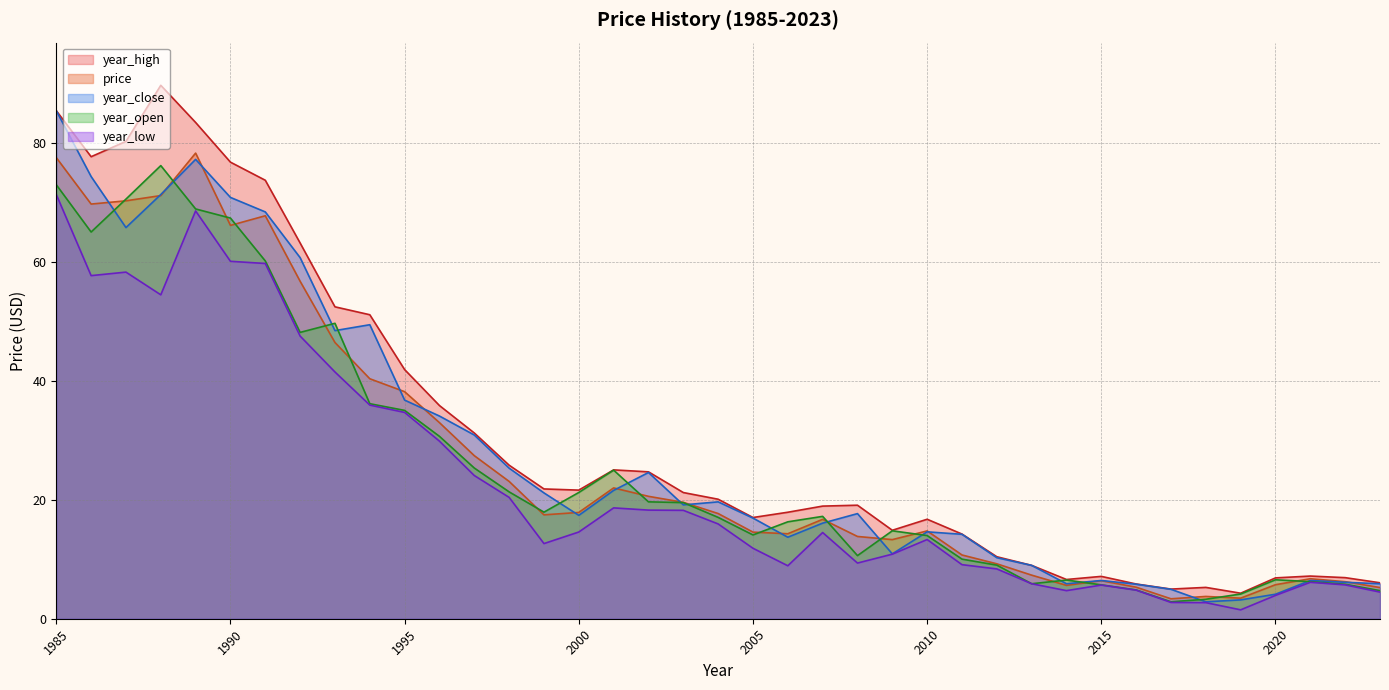

Between 1999 and 2000, which series saw the biggest shift?

year_close